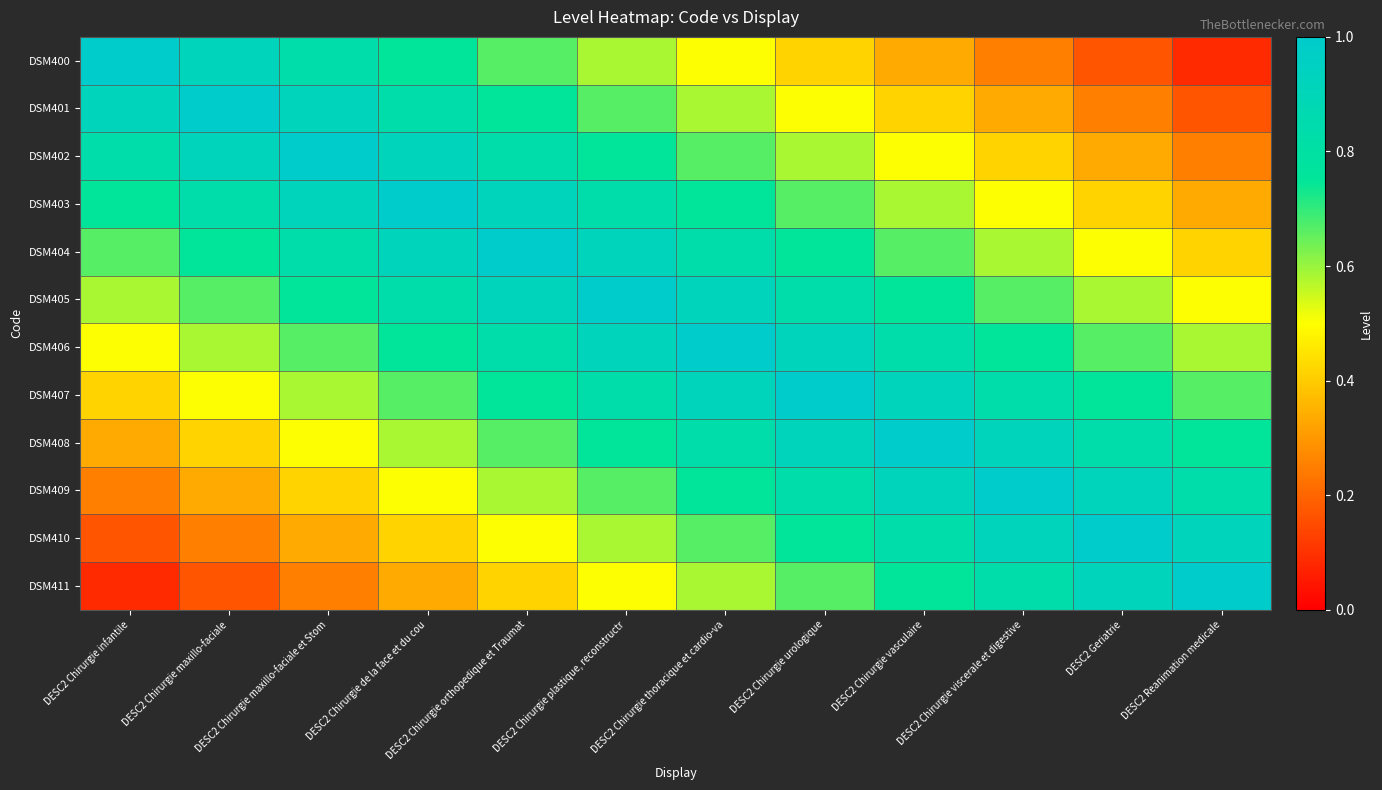

What is the total value across all series at DESC2 Chirurgie de la face et du cou?

8.5